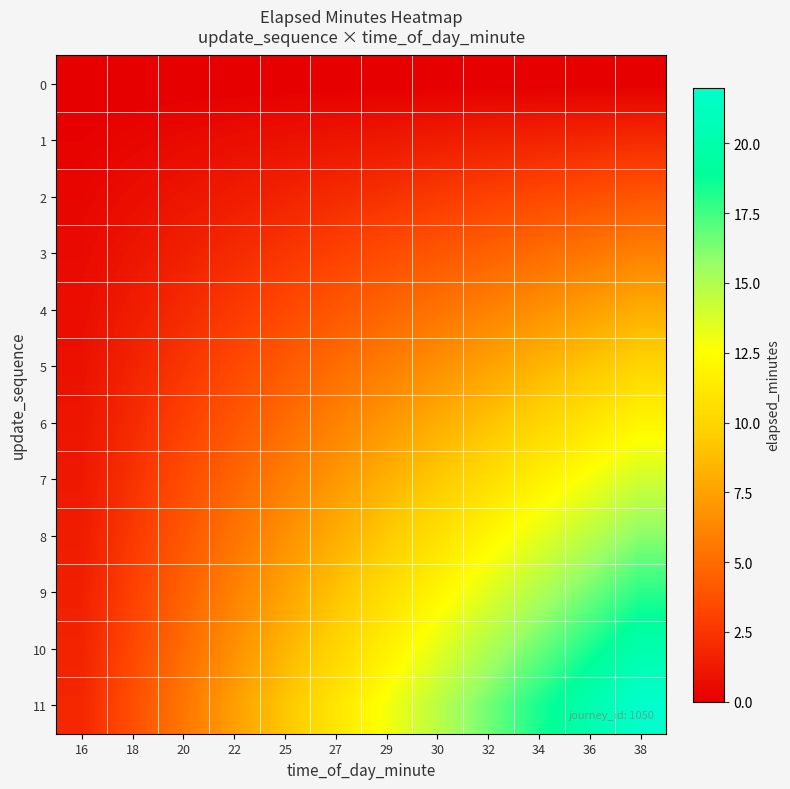

Reading right to left, what are all the values shown in this chart?

0: 38=0.0	36=0.0	34=0.0	32=0.0	30=0.0	29=0.0	27=0.0	25=0.0	22=0.0	20=0.0	18=0.0	16=0.0
1: 38=2.0	36=1.8	34=1.7	32=1.5	30=1.3	29=1.2	27=1.0	25=0.8	22=0.7	20=0.5	18=0.3	16=0.2
2: 38=4.0	36=3.7	34=3.3	32=3.0	30=2.7	29=2.3	27=2.0	25=1.7	22=1.3	20=1.0	18=0.7	16=0.3
3: 38=6.0	36=5.5	34=5.0	32=4.5	30=4.0	29=3.5	27=3.0	25=2.5	22=2.0	20=1.5	18=1.0	16=0.5
4: 38=8.0	36=7.3	34=6.7	32=6.0	30=5.3	29=4.7	27=4.0	25=3.3	22=2.7	20=2.0	18=1.3	16=0.7
5: 38=10.0	36=9.2	34=8.3	32=7.5	30=6.7	29=5.8	27=5.0	25=4.2	22=3.3	20=2.5	18=1.7	16=0.8
6: 38=12.0	36=11.0	34=10.0	32=9.0	30=8.0	29=7.0	27=6.0	25=5.0	22=4.0	20=3.0	18=2.0	16=1.0
7: 38=14.0	36=12.8	34=11.7	32=10.5	30=9.3	29=8.2	27=7.0	25=5.8	22=4.7	20=3.5	18=2.3	16=1.2
8: 38=16.0	36=14.7	34=13.3	32=12.0	30=10.7	29=9.3	27=8.0	25=6.7	22=5.3	20=4.0	18=2.7	16=1.3
9: 38=18.0	36=16.5	34=15.0	32=13.5	30=12.0	29=10.5	27=9.0	25=7.5	22=6.0	20=4.5	18=3.0	16=1.5
10: 38=20.0	36=18.3	34=16.7	32=15.0	30=13.3	29=11.7	27=10.0	25=8.3	22=6.7	20=5.0	18=3.3	16=1.7
11: 38=22.0	36=20.2	34=18.3	32=16.5	30=14.7	29=12.8	27=11.0	25=9.2	22=7.3	20=5.5	18=3.7	16=1.8